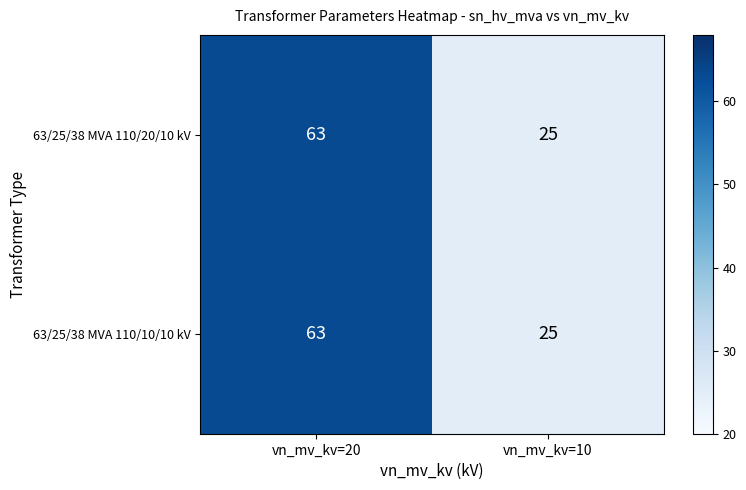

True or false: 63/25/38 MVA 110/20/10 kV has a value of 35 at vn_mv_kv=10.

False